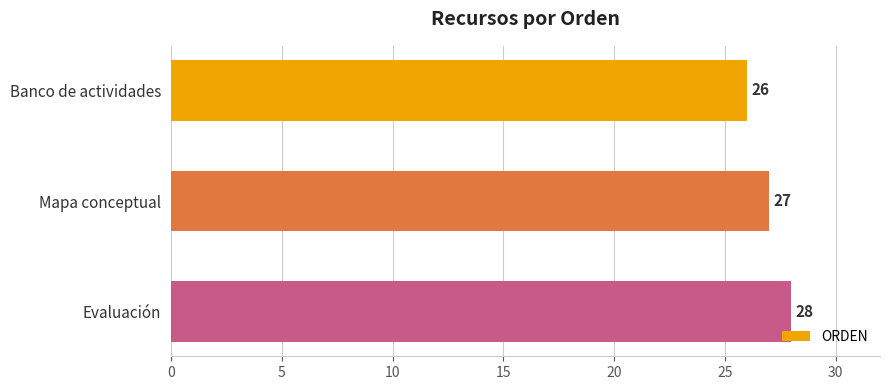

At which category does the chart reach its peak across all series?

Evaluación